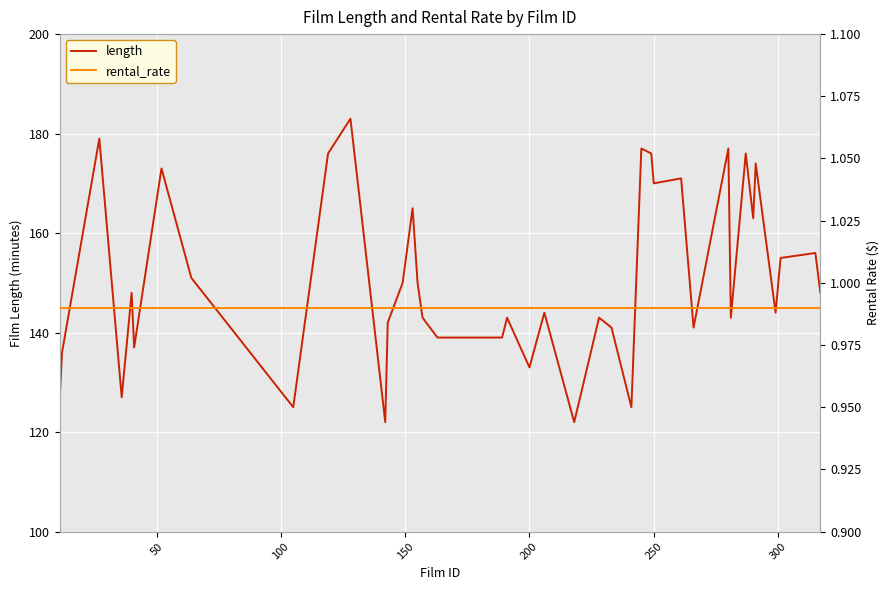

What is the maximum value for length?

183